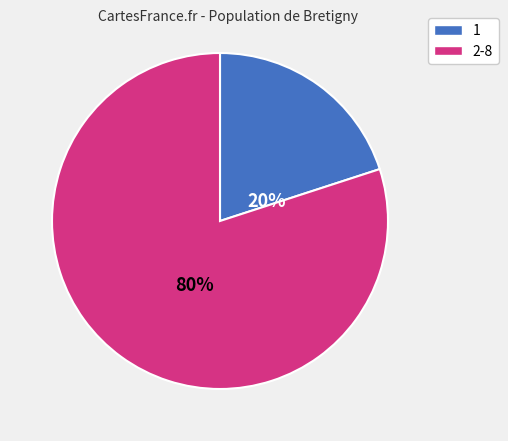

Is there a majority slice in this chart?

Yes